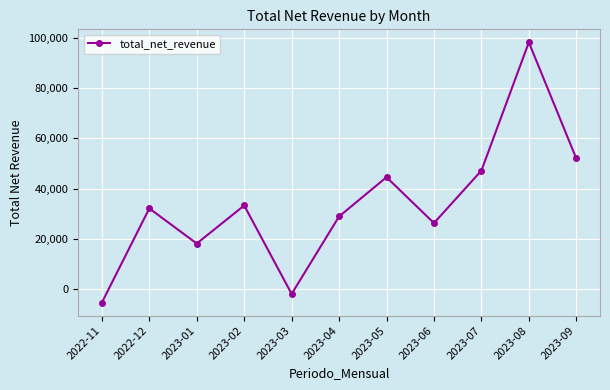

What is the smallest value displayed?

-5327.0